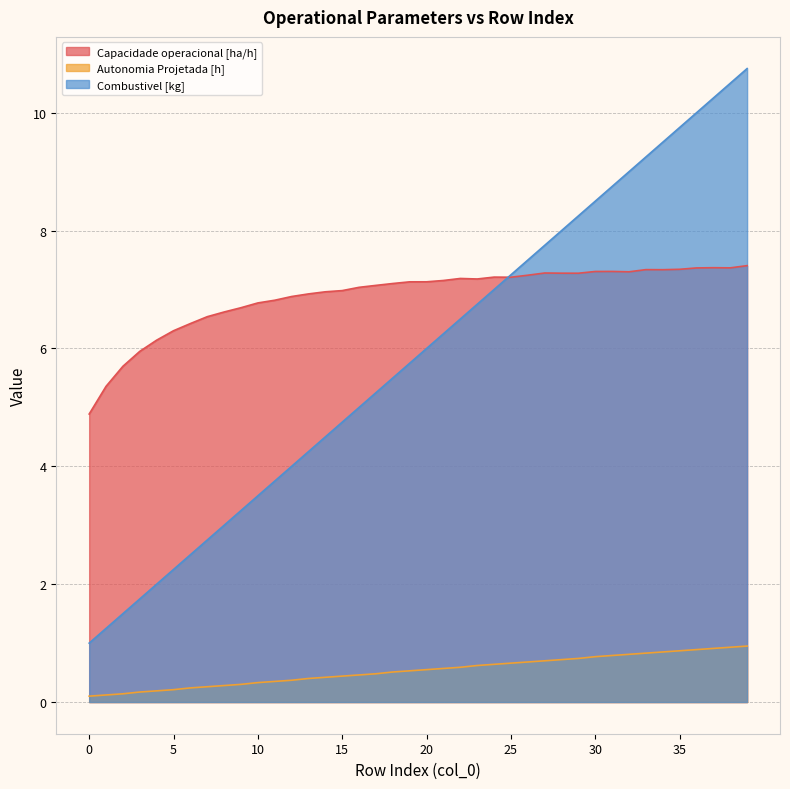

Which series has the largest total across all categories?

Capacidade operacional [ha/h]